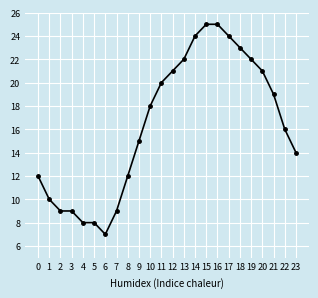

True or false: the data shows 12 at 0.

True